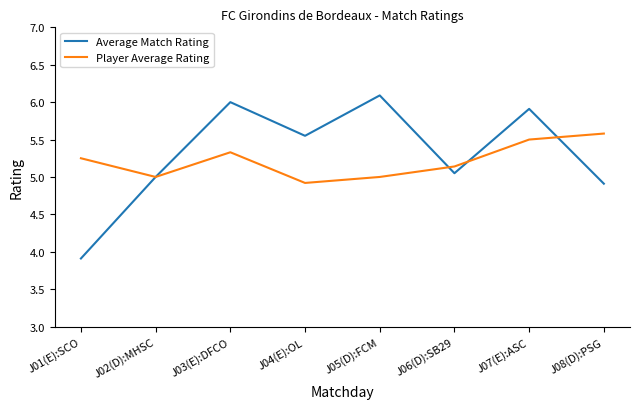

The value of Average Match Rating at J07(E):ASC is 2.6. True or false?

False